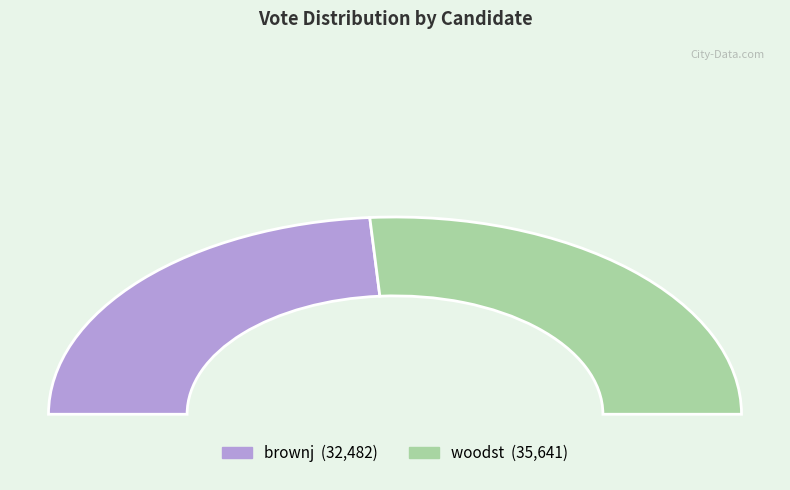

What is the change in value from brownj to woodst?

+3159